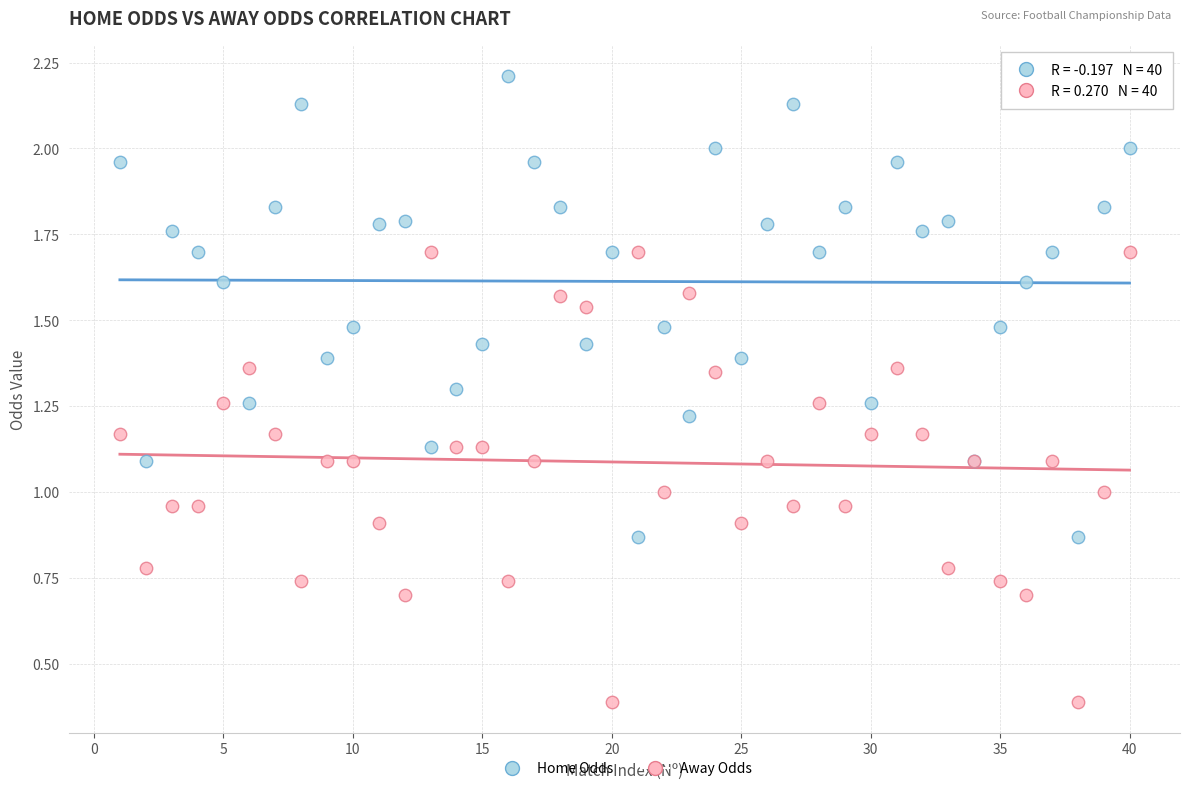

What is the X range (max minus min) for the scatter plot?

39.0